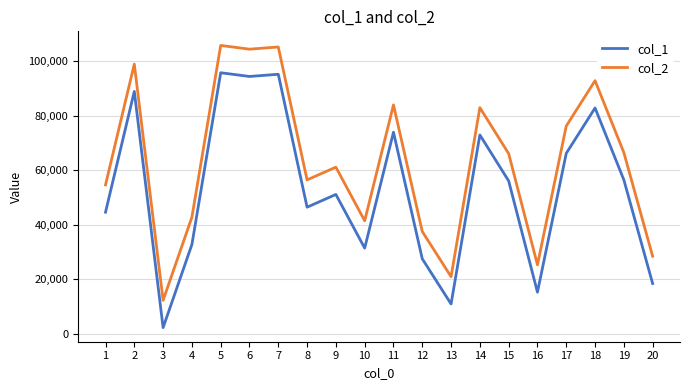

Is the value of col_1 at 12 greater than the value of col_2 at 5?

No